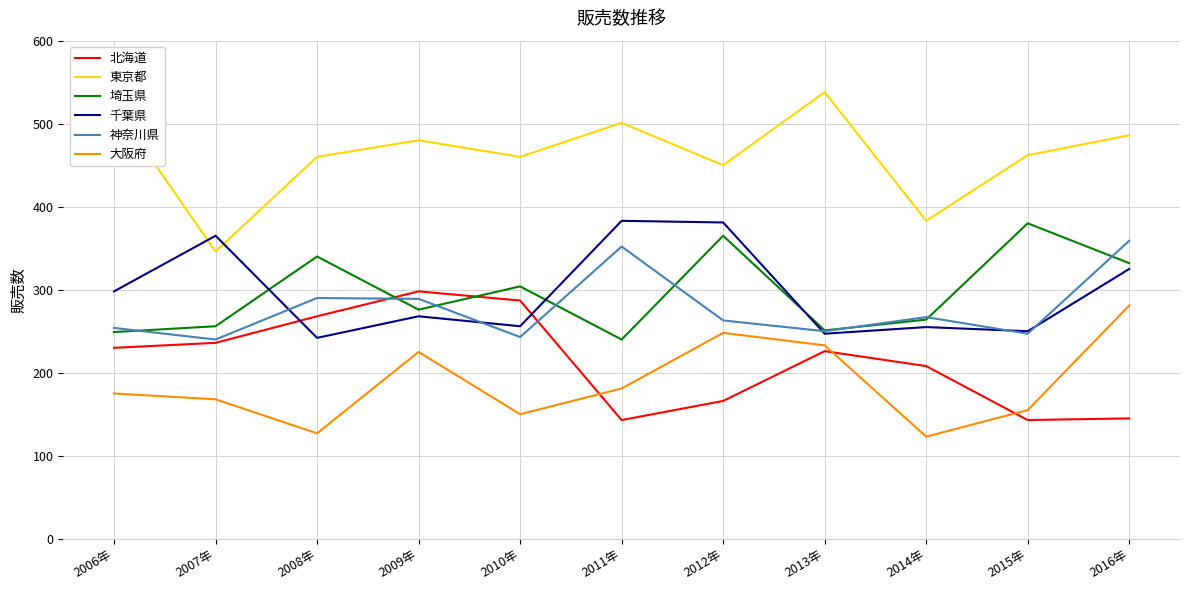

What is the difference between the second highest and minimum values in the 神奈川県 series?

112